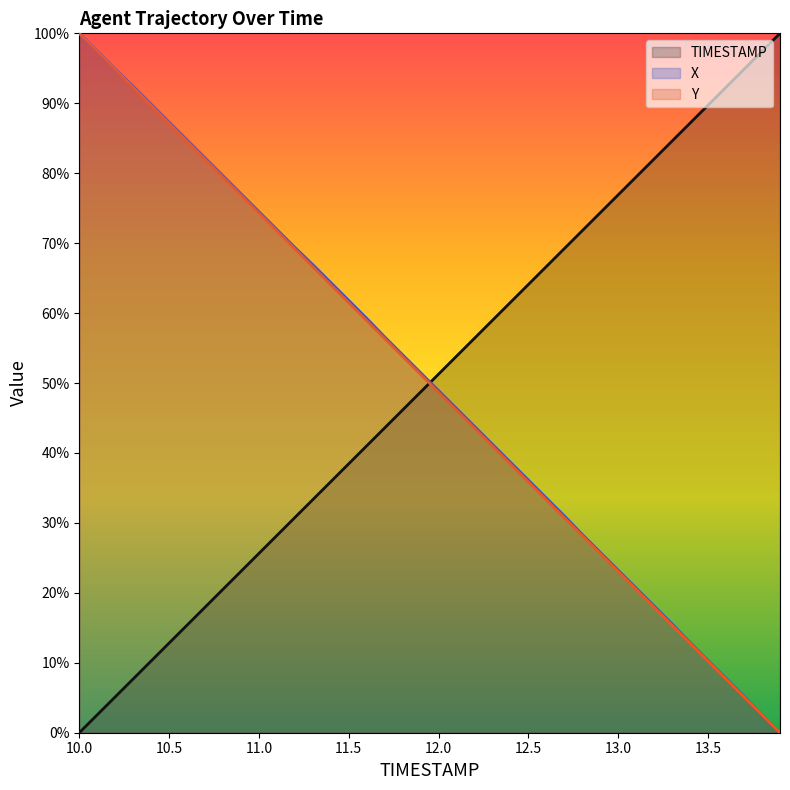

True or false: Y and TIMESTAMP intersect in this chart.

True